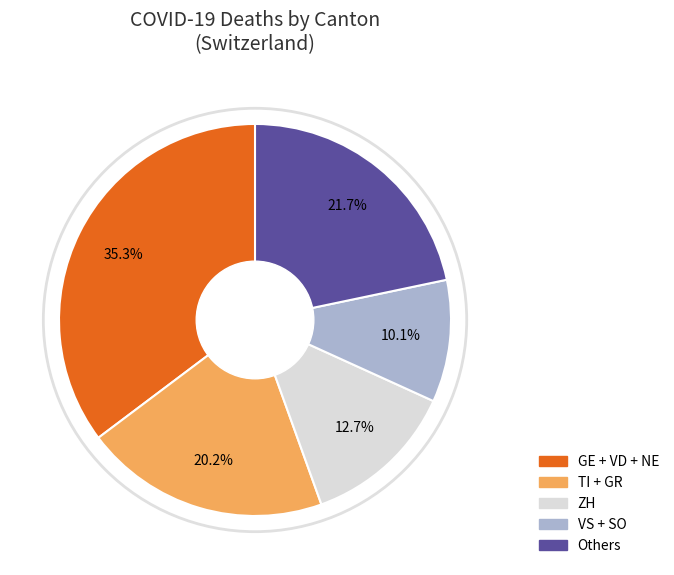

Does any single category account for the majority?

No